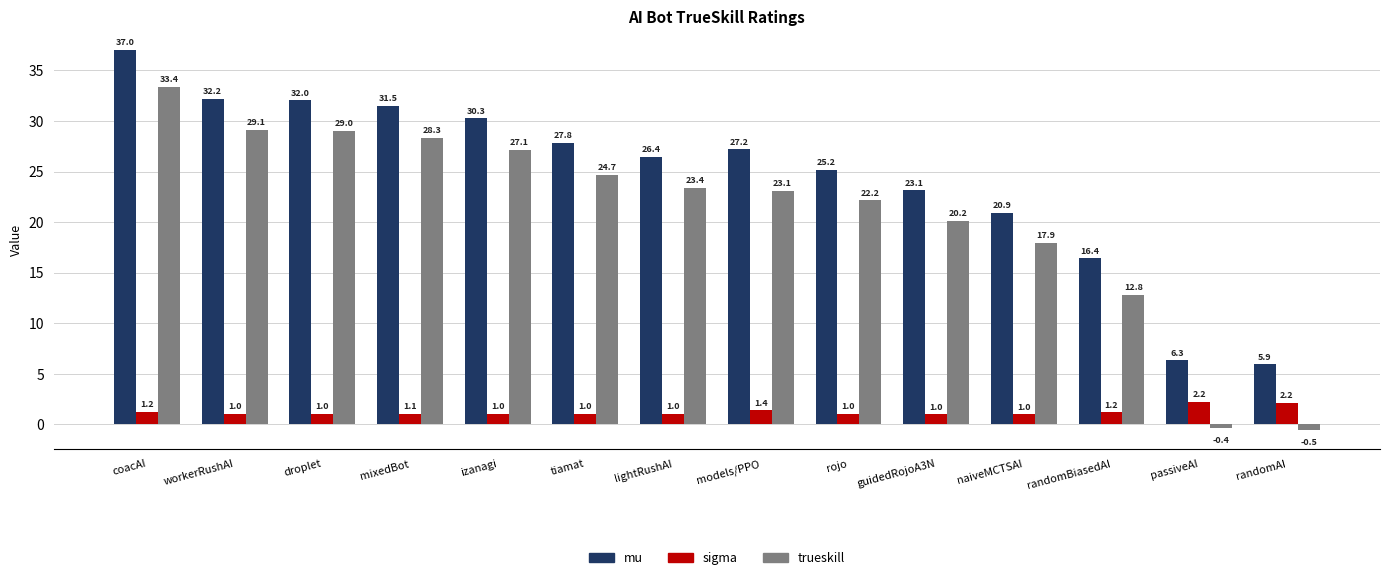

What is the difference between the mu values at naiveMCTSAI and lightRushAI?

5.5